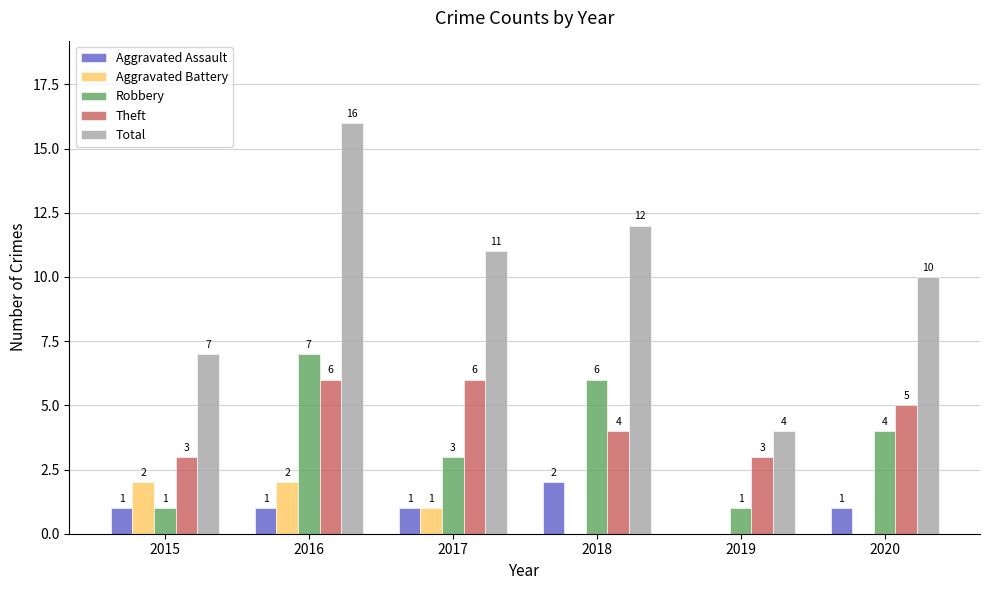

Is the value of Aggravated Battery at 2017 greater than the value of Total at 2016?

No